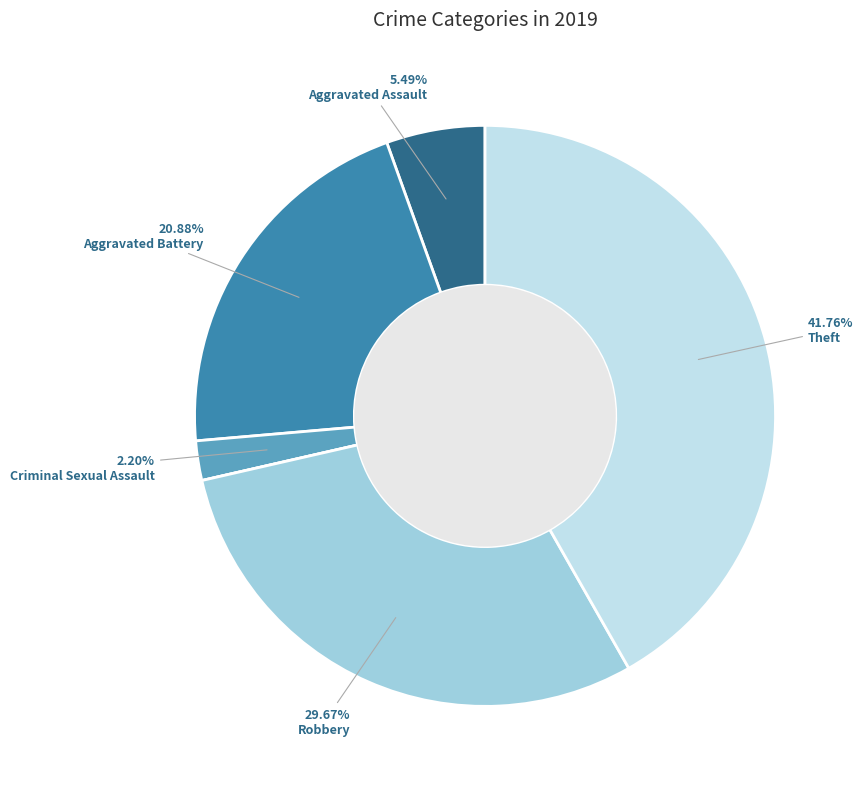

Is there any slice that represents more than half of the pie?

No